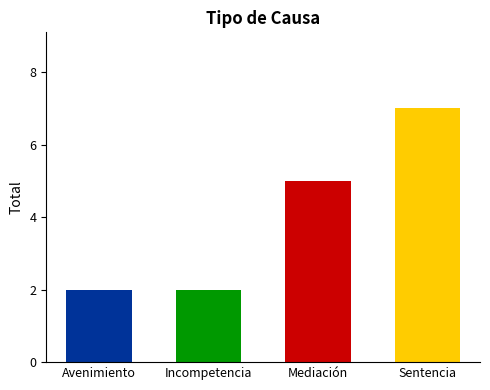

At which label is the value closest to 4?

Mediación